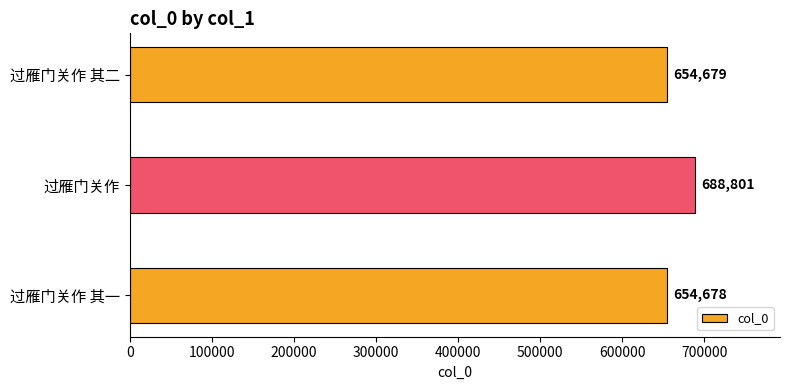

How many bars are there in total?

3